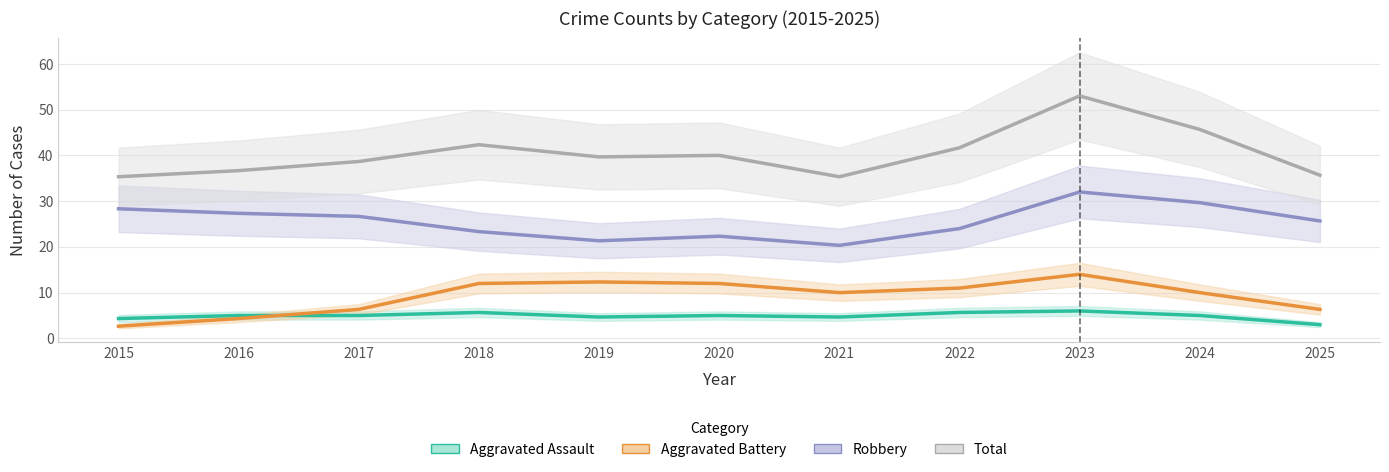

The value of Aggravated Battery at 2018 is 3.5. True or false?

False